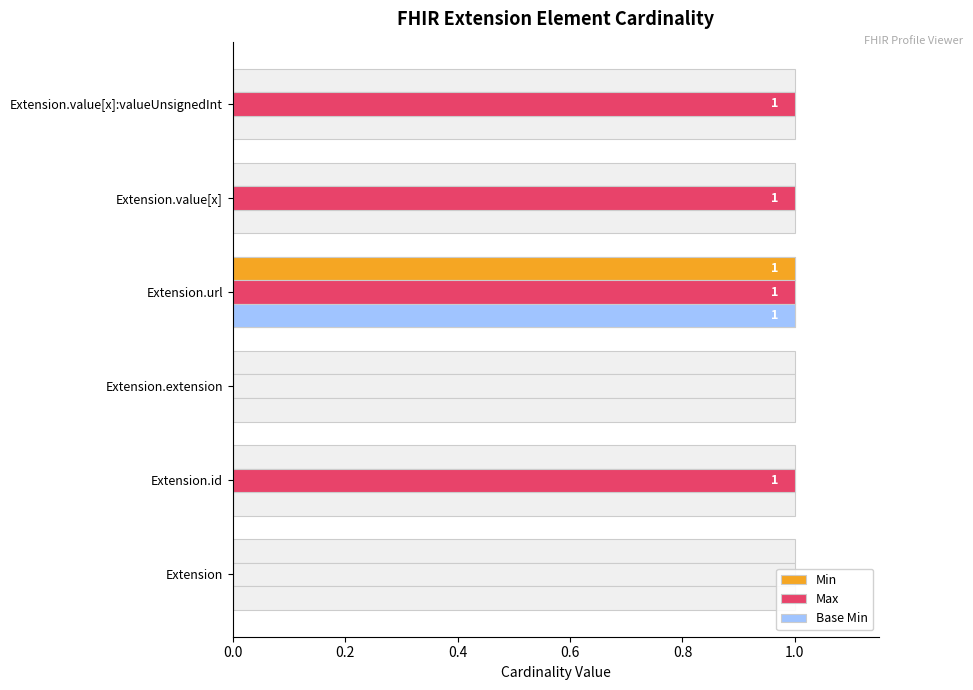

What is the difference between the maximum and minimum values in the Max series?

1